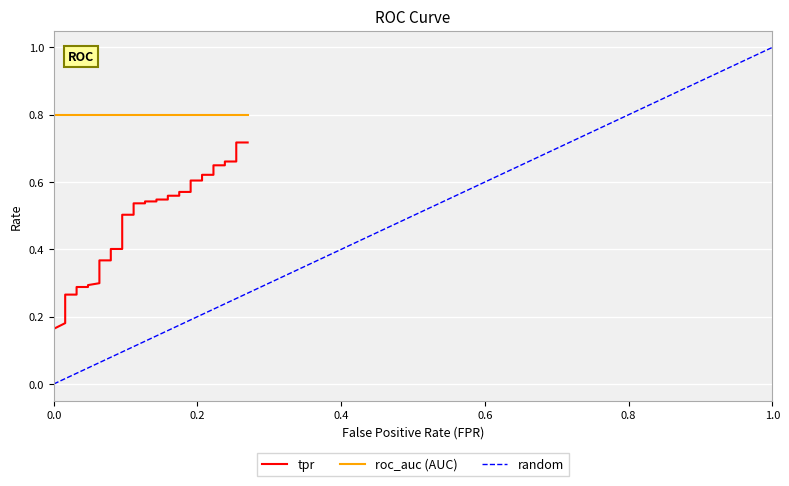

Reading left to right, extract all data points from this chart.

0.2	0.2	0.2	0.2	0.2	0.3	0.3	0.3	0.3	0.3	0.3	0.3	0.4	0.4	0.4	0.4	0.5	0.5	0.5	0.5	0.5	0.5	0.5	0.5	0.5	0.5	0.6	0.6	0.6	0.6	0.6	0.6	0.6	0.6	0.6	0.6	0.7	0.7	0.7	0.7